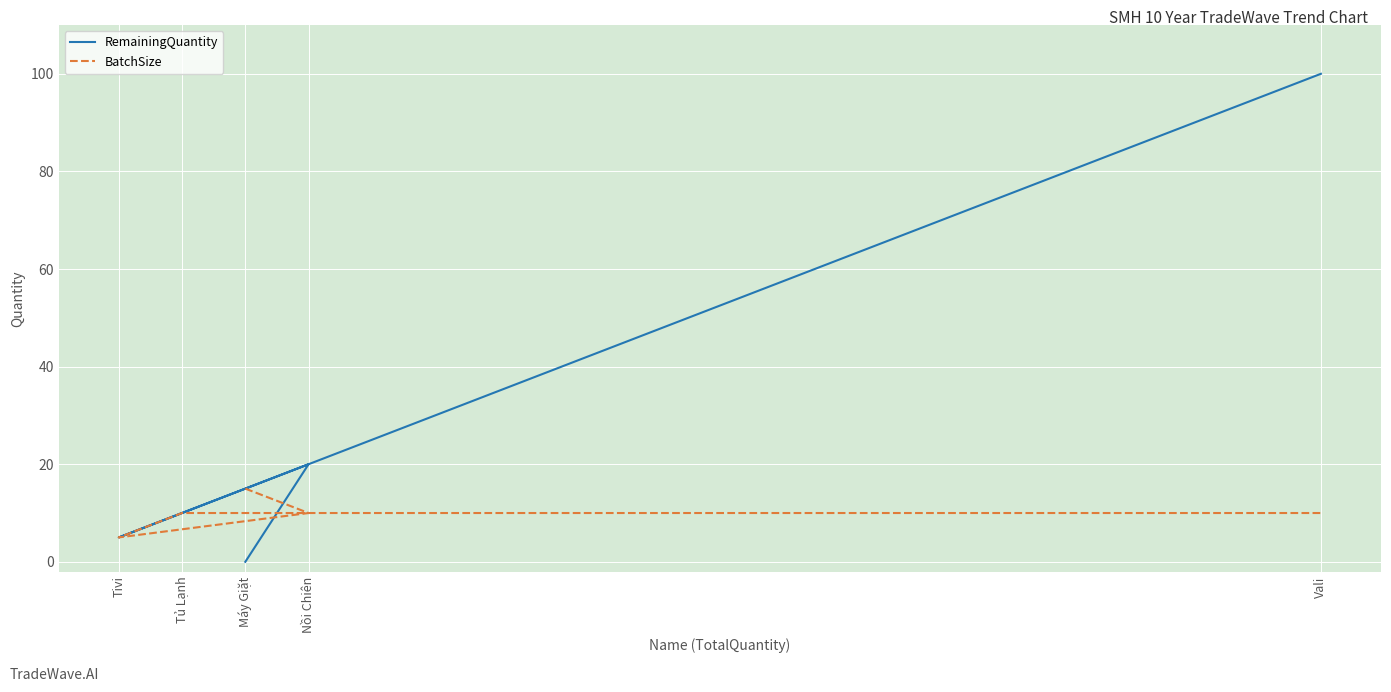

Reading right to left, what are all the values shown in this chart?

RemainingQuantity: 100	10	5	20	0
BatchSize: 10	10	5	10	15